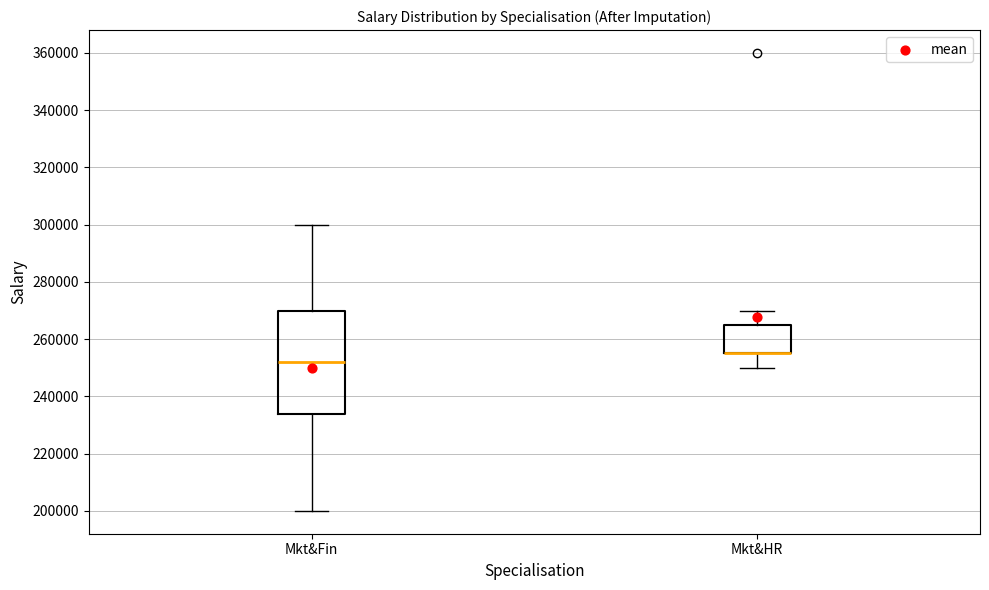

Reading left to right, read every box against the y-axis: the position of its median line, the range the box covers, and the ends of its whiskers. The values are not printed on the chart, so give them approximately, as read against the axis.

Mkt&Fin: median 252000, box 234000 to 270000, whiskers 200000 to 300000
Mkt&HR: median 256000 (drawn on the box's lower edge), box 256000 to 266000, whiskers 250000 to 270000